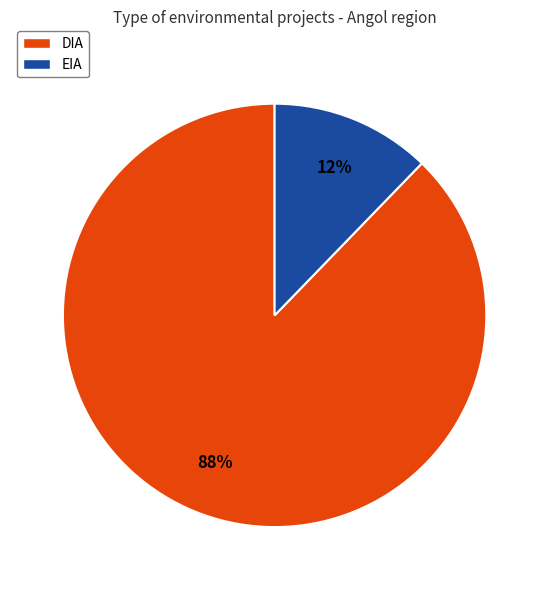

What is the ratio of the value at EIA to the value at DIA?

0.1